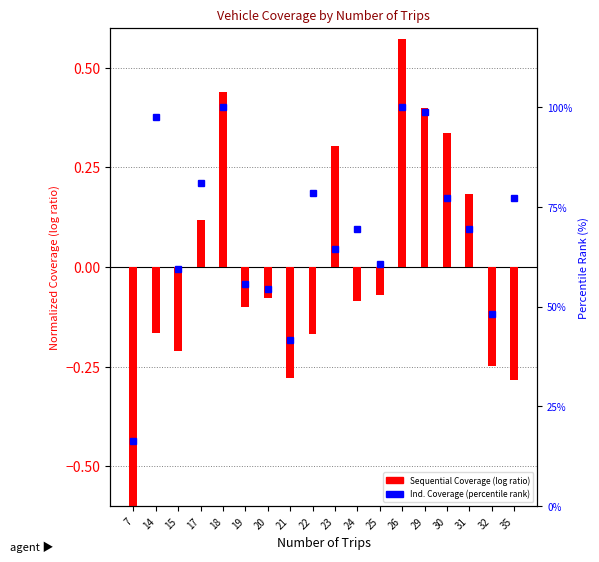

Reading left to right, transcribe all the data shown in this chart.

-0.7	-0.2	-0.2	0.1	0.4	-0.1	-0.1	-0.3	-0.2	0.3	-0.1	-0.1	0.6	0.4	0.3	0.2	-0.2	-0.3